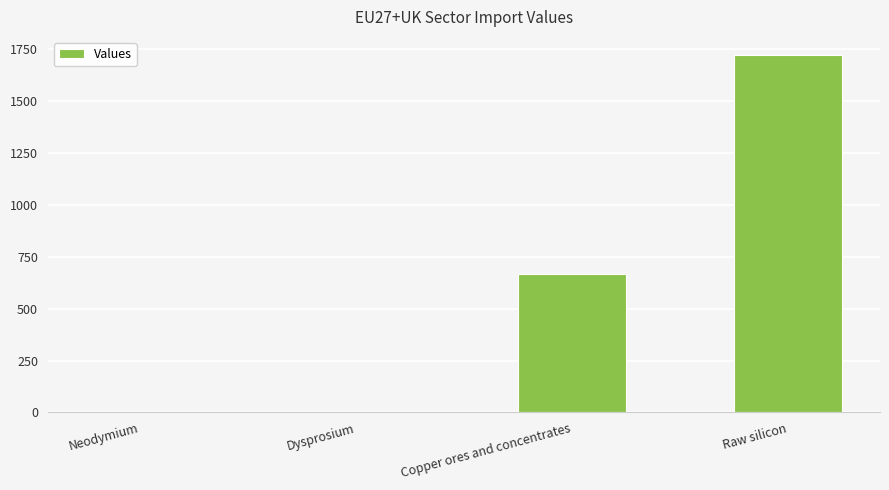

What is the sum of all values?

2389.0